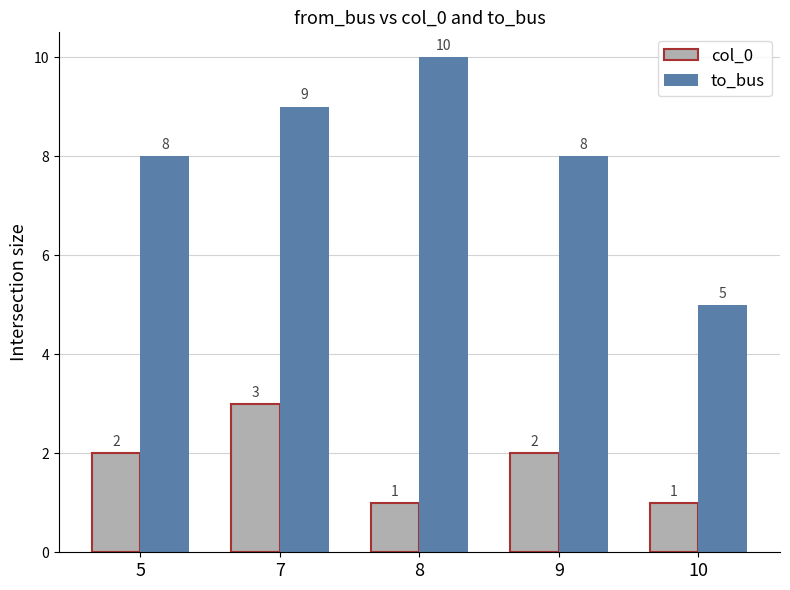

What is the sum of all col_0 values?

9